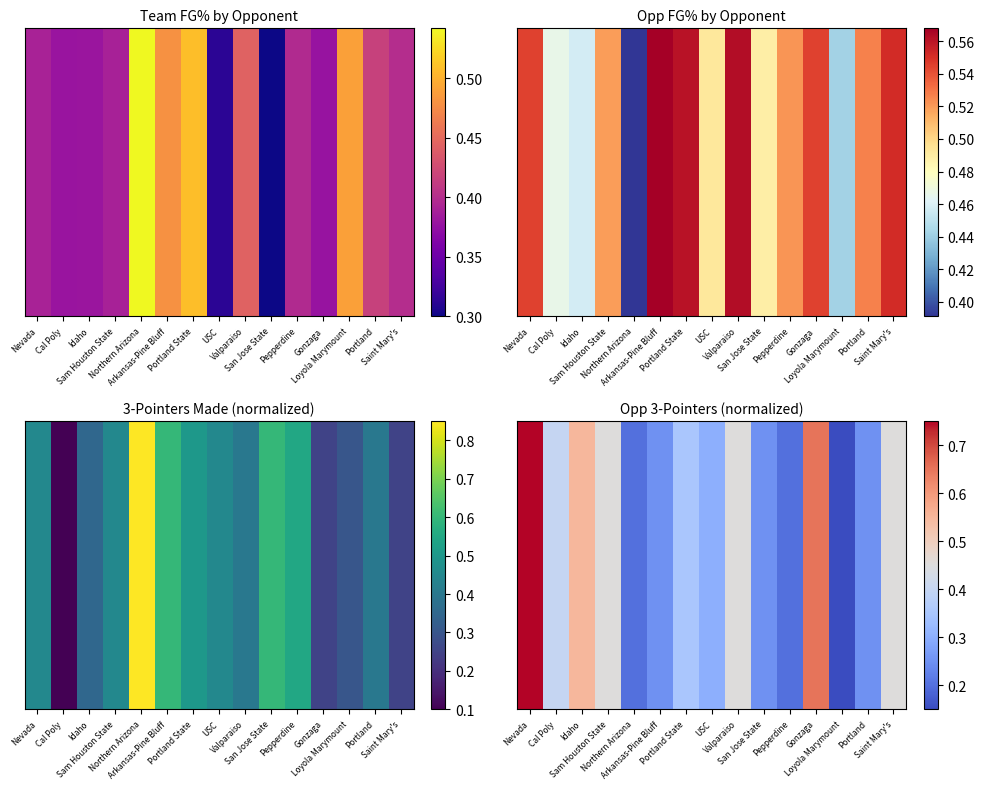

Between Portland and Loyola Marymount, which is larger?

Portland